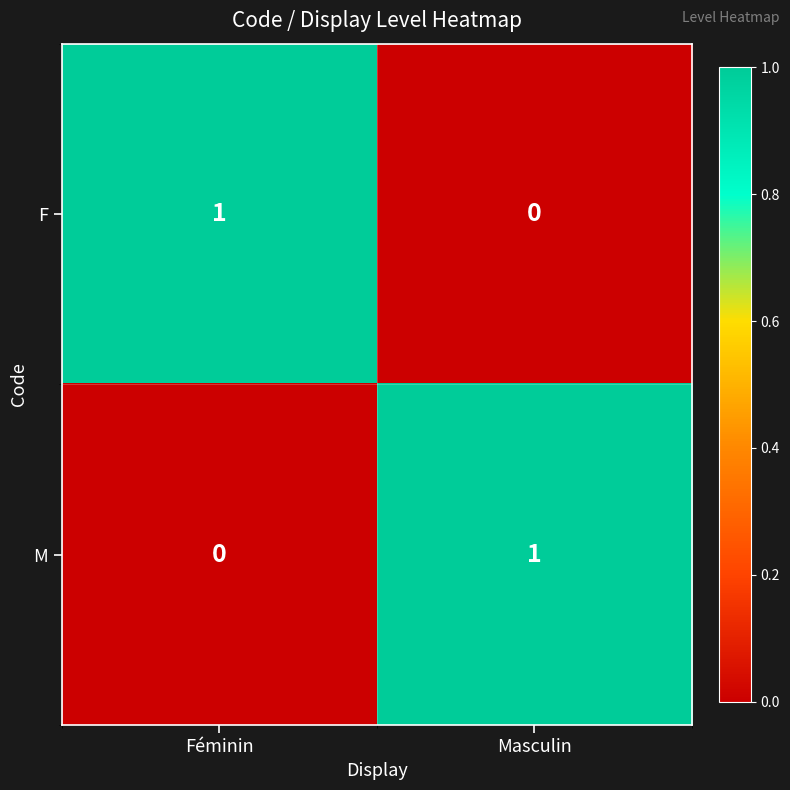

At which label does F reach its peak?

Féminin